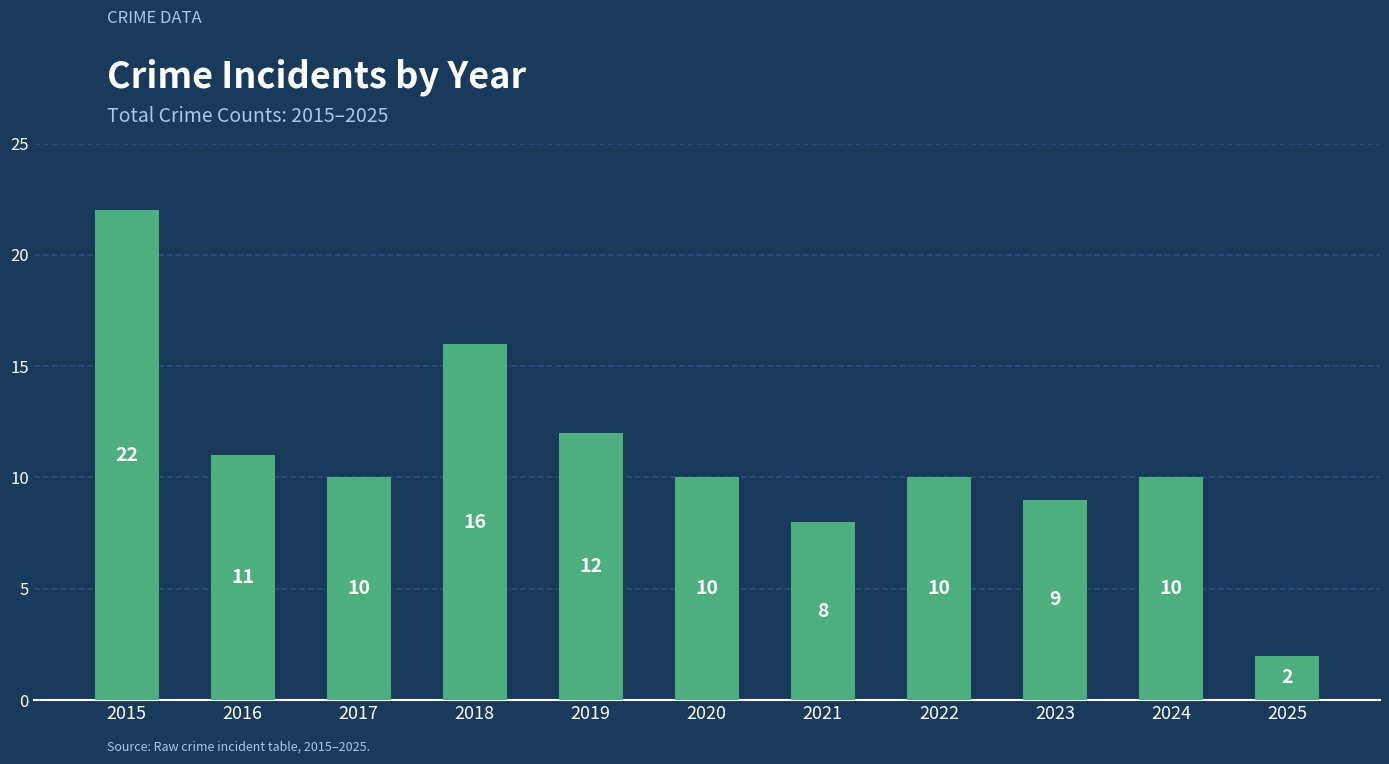

How many bars are there in total?

11